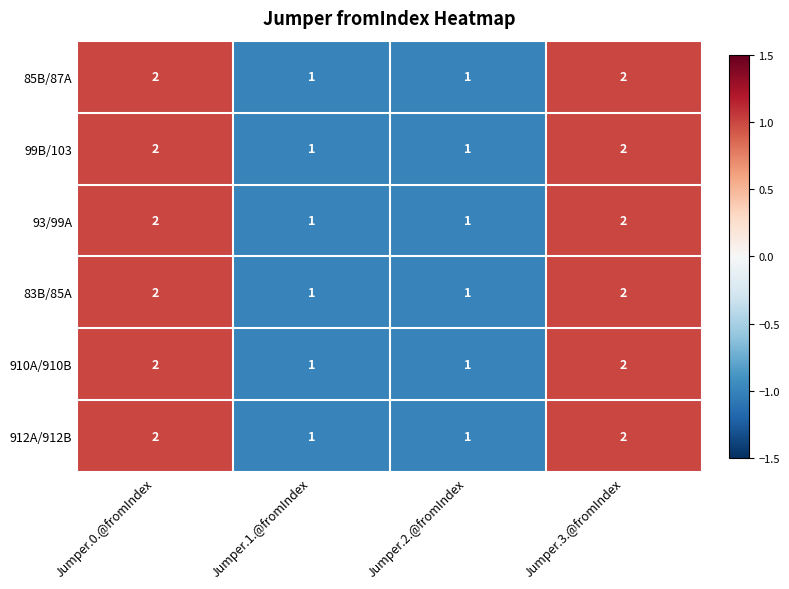

Is the value of 85B/87A at Jumper.0.@fromIndex greater than the value of 912A/912B at Jumper.2.@fromIndex?

Yes